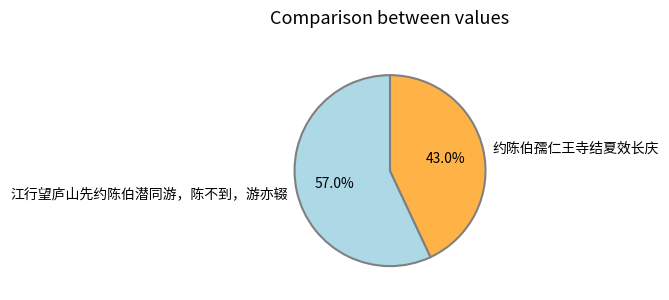

Is 约陈伯孺仁王寺结夏效长庆 the majority of the pie?

No